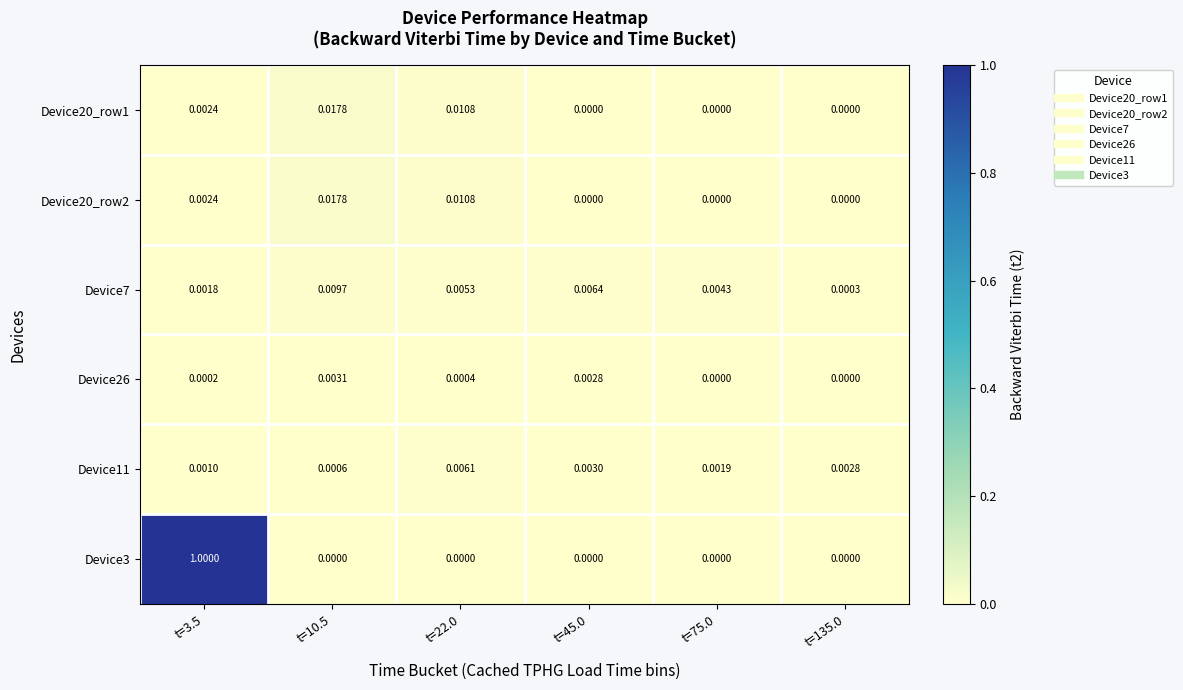

Is the value of Device11 at t=75.0 greater than the value of Device20_row2 at t=135.0?

Yes